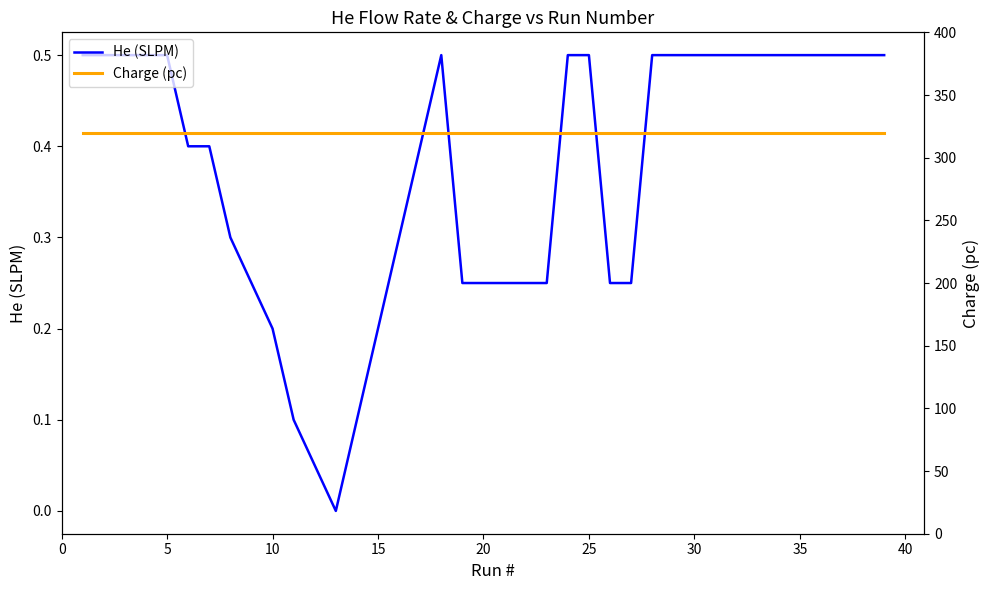

What is the difference between the maximum and minimum values in the He (SLPM) series?

0.5